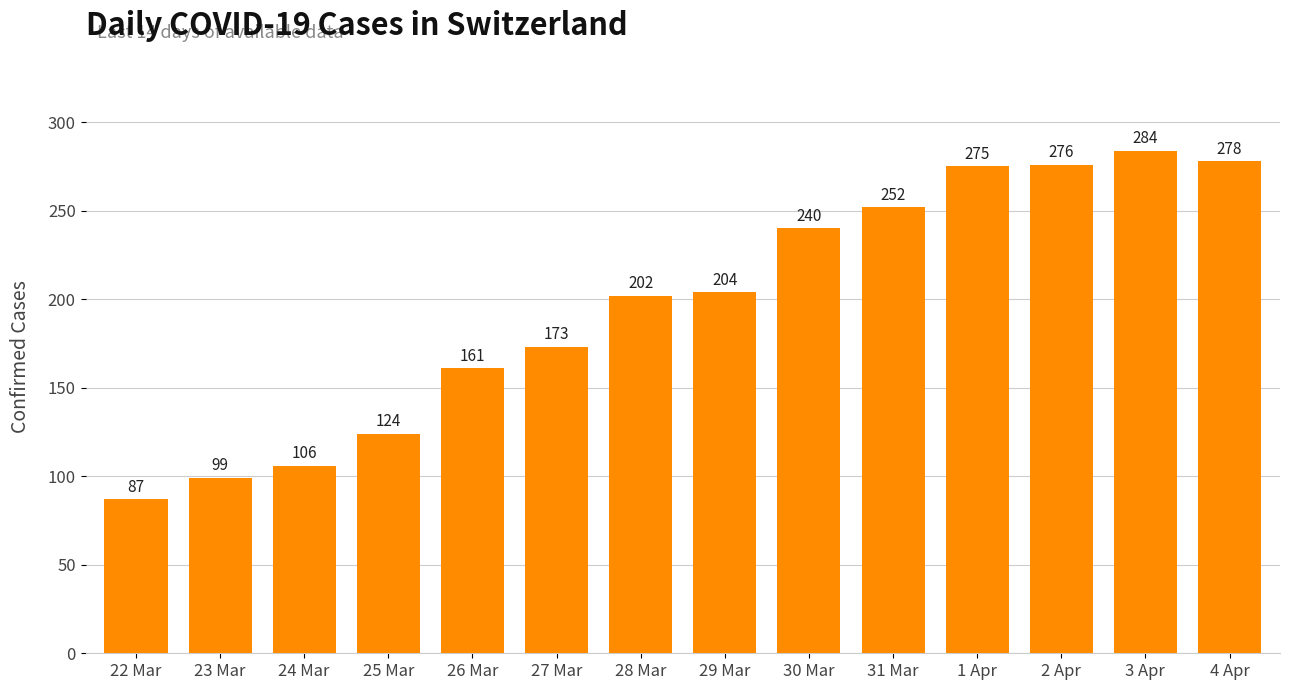

Rank the categories by value from highest to lowest.

3 Apr, 4 Apr, 2 Apr, 1 Apr, 31 Mar, 30 Mar, 29 Mar, 28 Mar, 27 Mar, 26 Mar, 25 Mar, 24 Mar, 23 Mar, 22 Mar